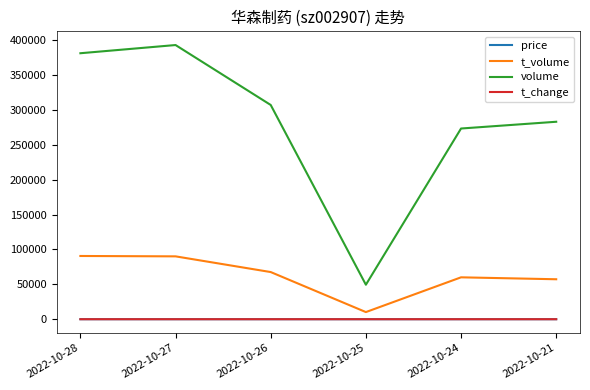

Is the value of t_volume at 2022-10-26 greater than the value of price at 2022-10-28?

Yes